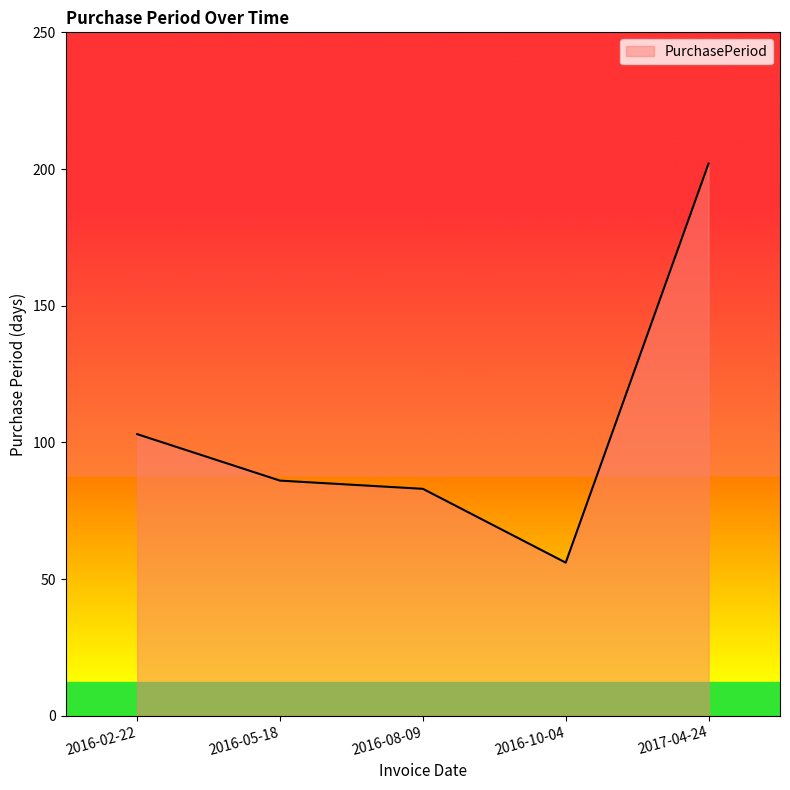

What is the change in value from 2016-10-04 to 2017-04-24?

+146